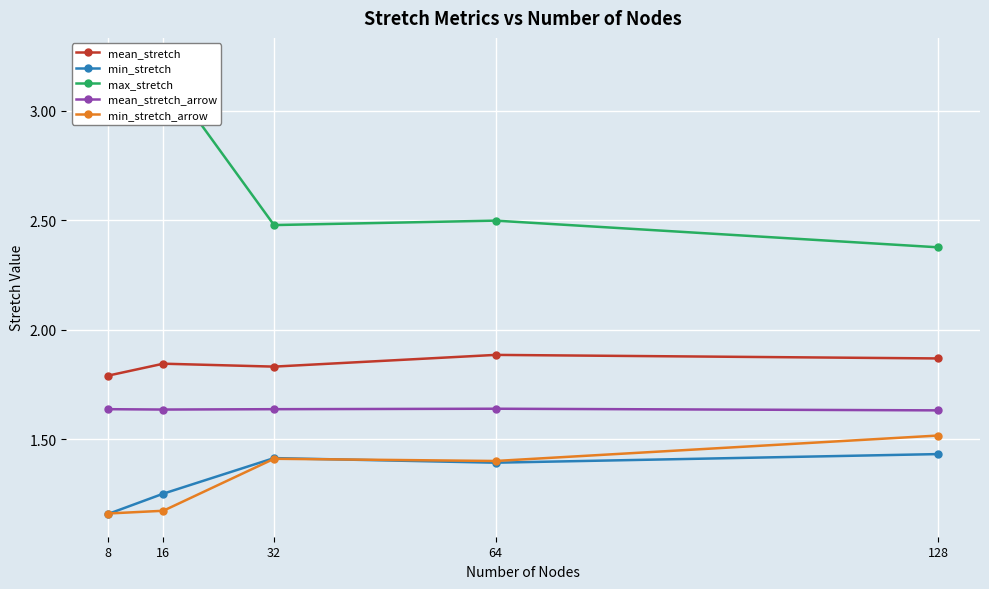

Count the max_stretch values in the range 2 to 3.

3